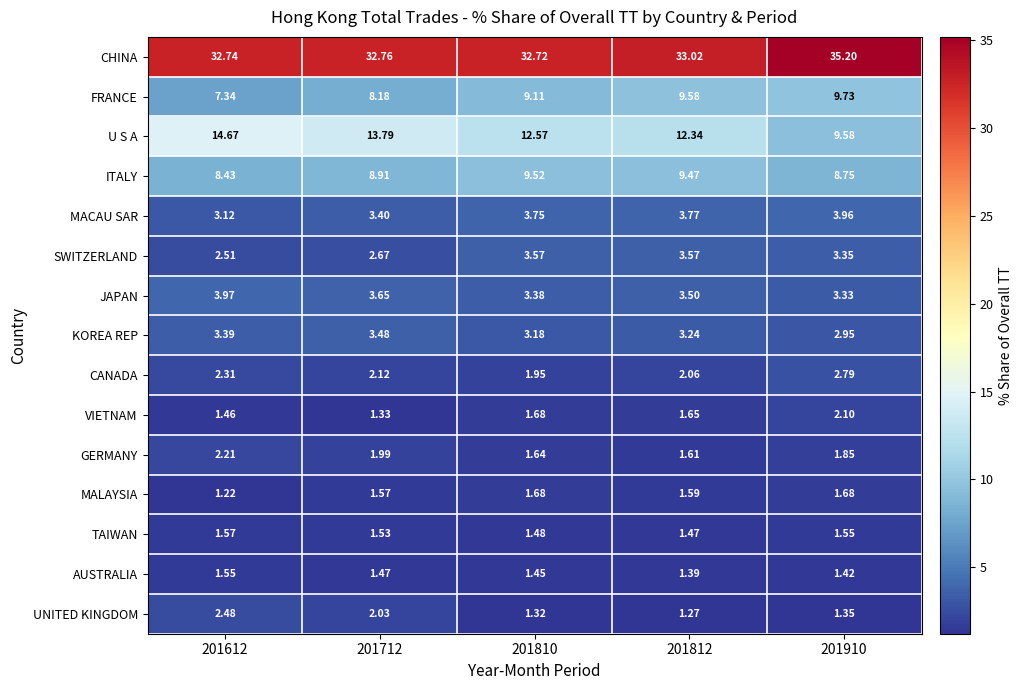

Which series has the widest spread of values?

U S A